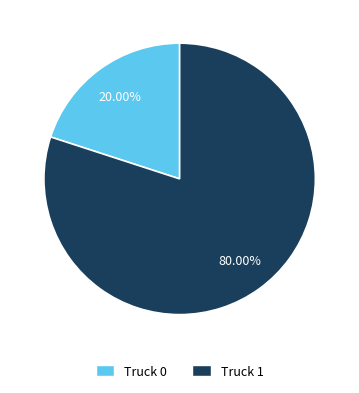

To the nearest percent, what is the average slice percentage?

50%